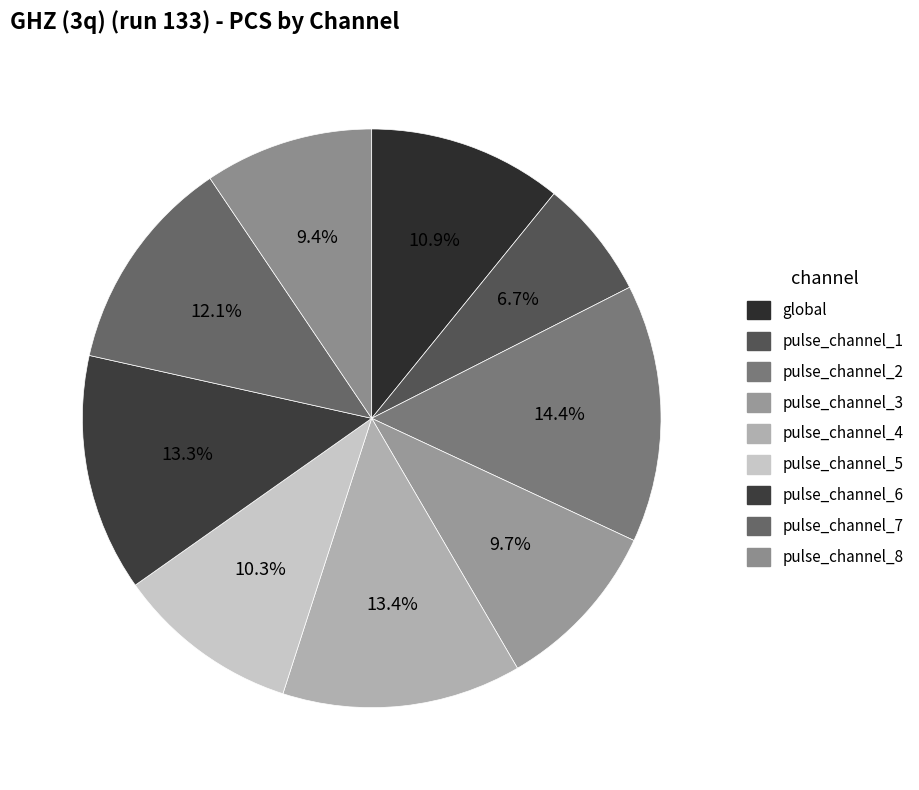

To the nearest percent, what is the difference between the largest and smallest slice percentages?

8%